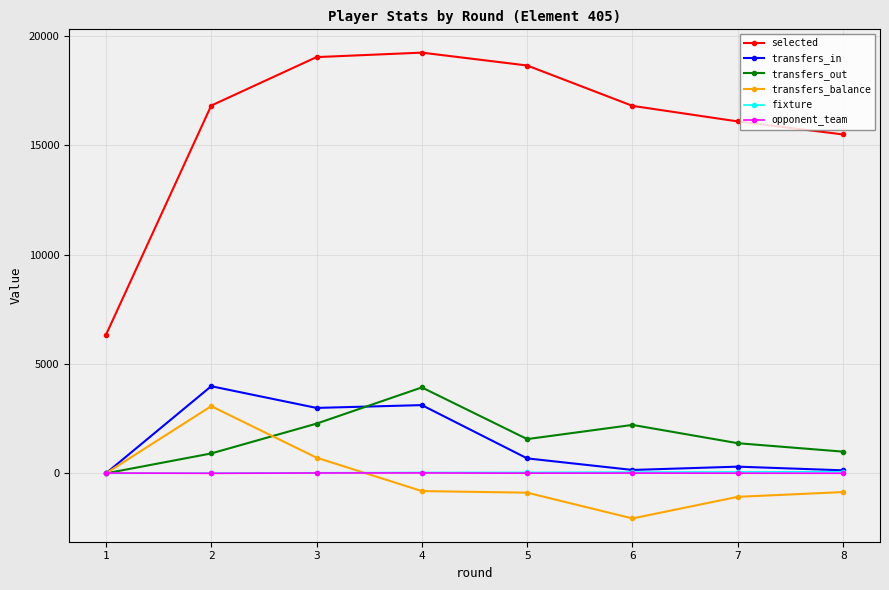

What are all the series names shown in the legend?

selected, transfers_in, transfers_out, transfers_balance, fixture, opponent_team